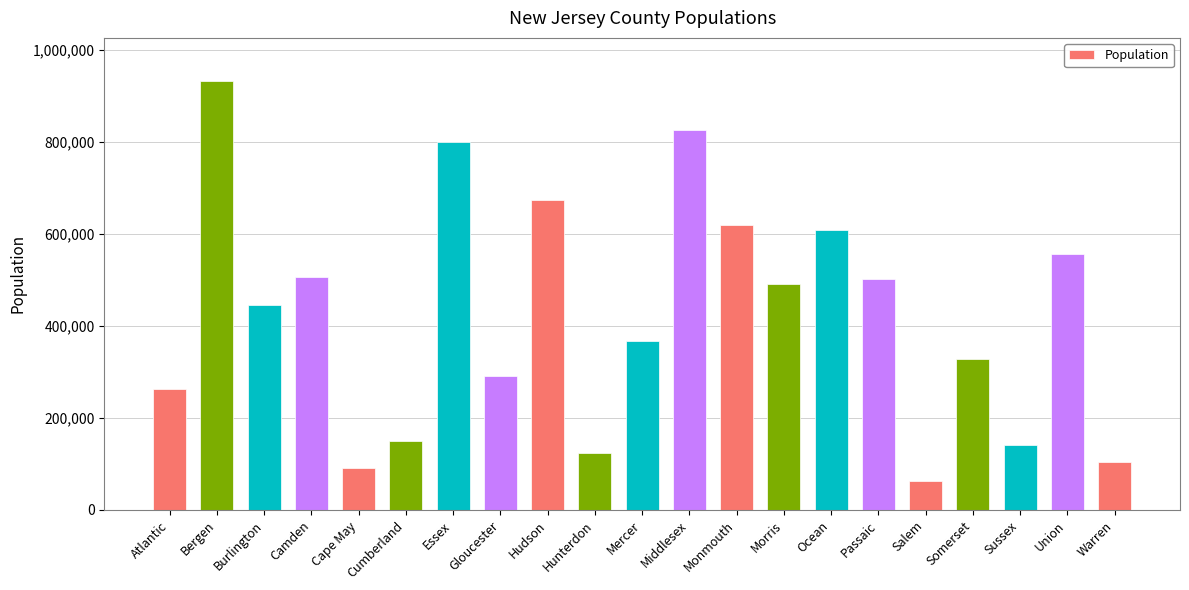

What is the label of the 4th bar from the left?

Camden